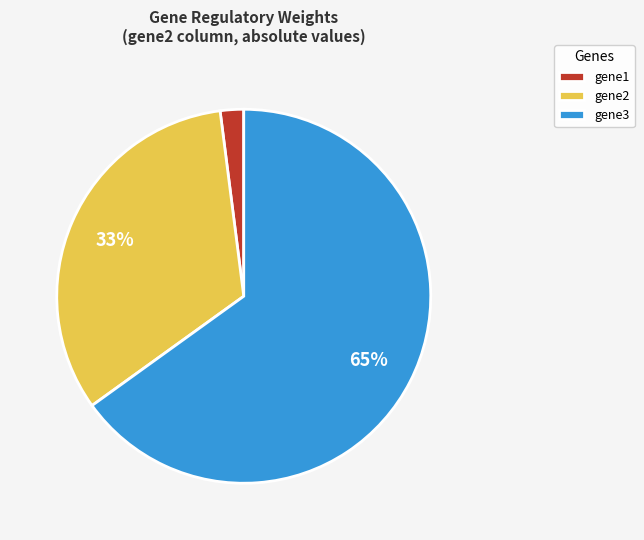

Combined, do gene3 and gene2 account for over 50%?

Yes